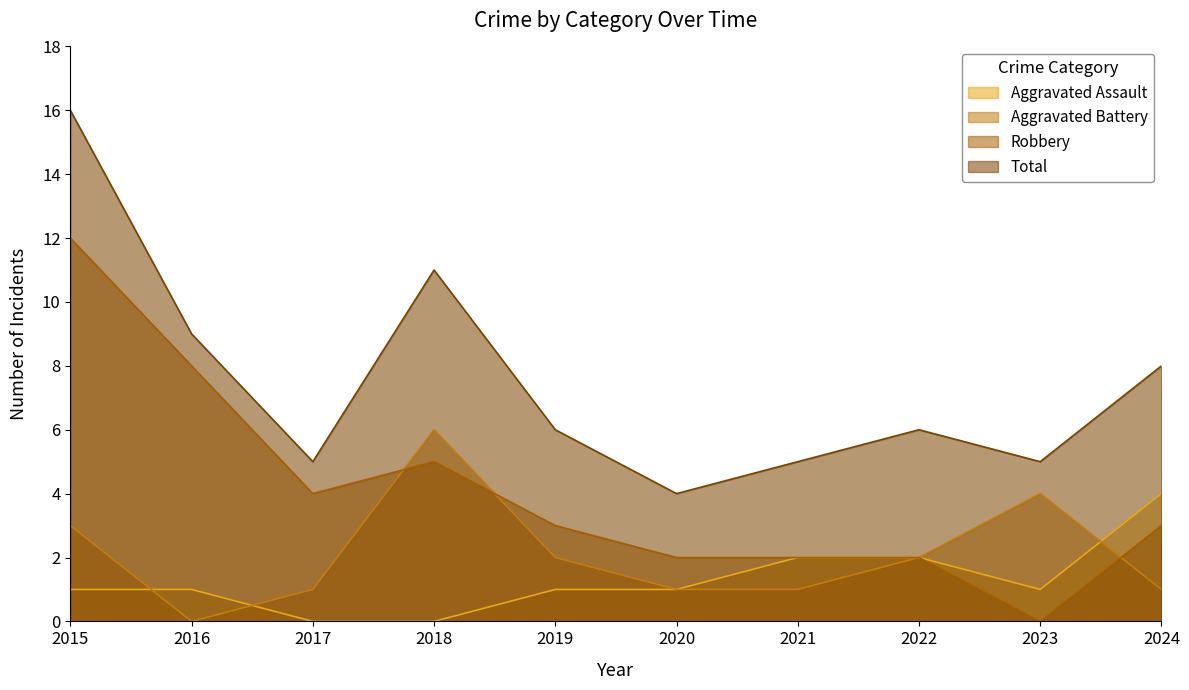

True or false: Total and Aggravated Battery intersect in this chart.

False